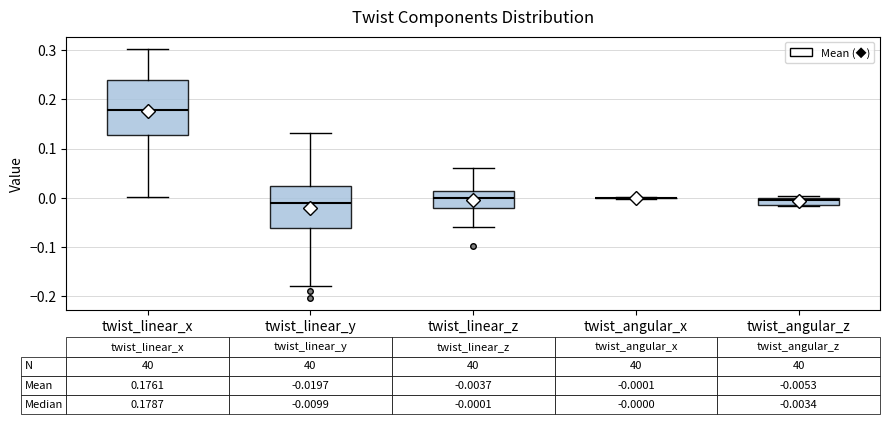

Which box is the tallest, from its lower edge to its upper edge?

twist_linear_x